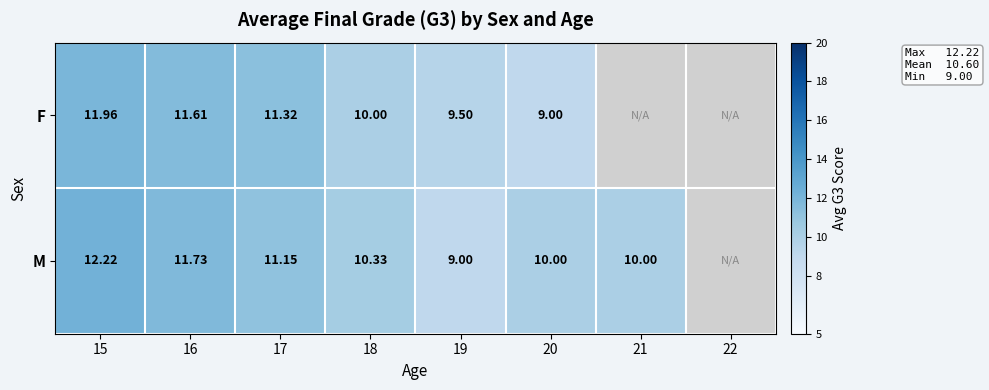

Rank the series at 18 from lowest to highest value.

F, M